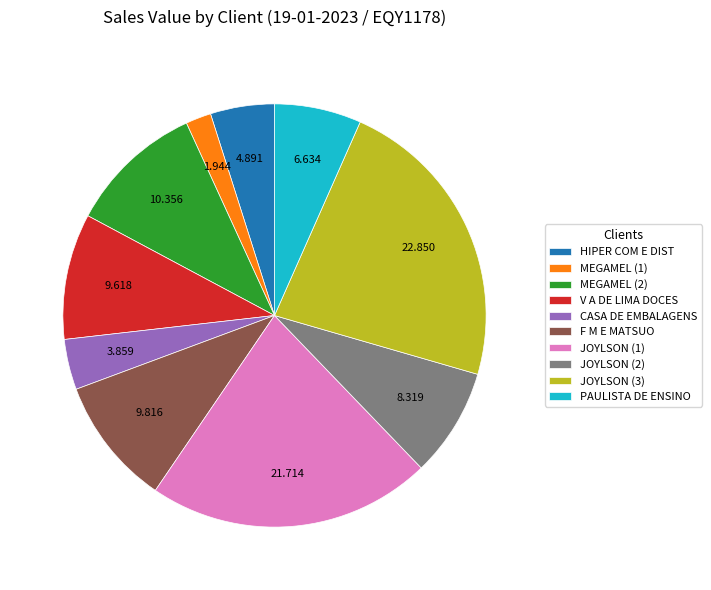

Does PAULISTA DE ENSINO account for over 50% of the chart?

No